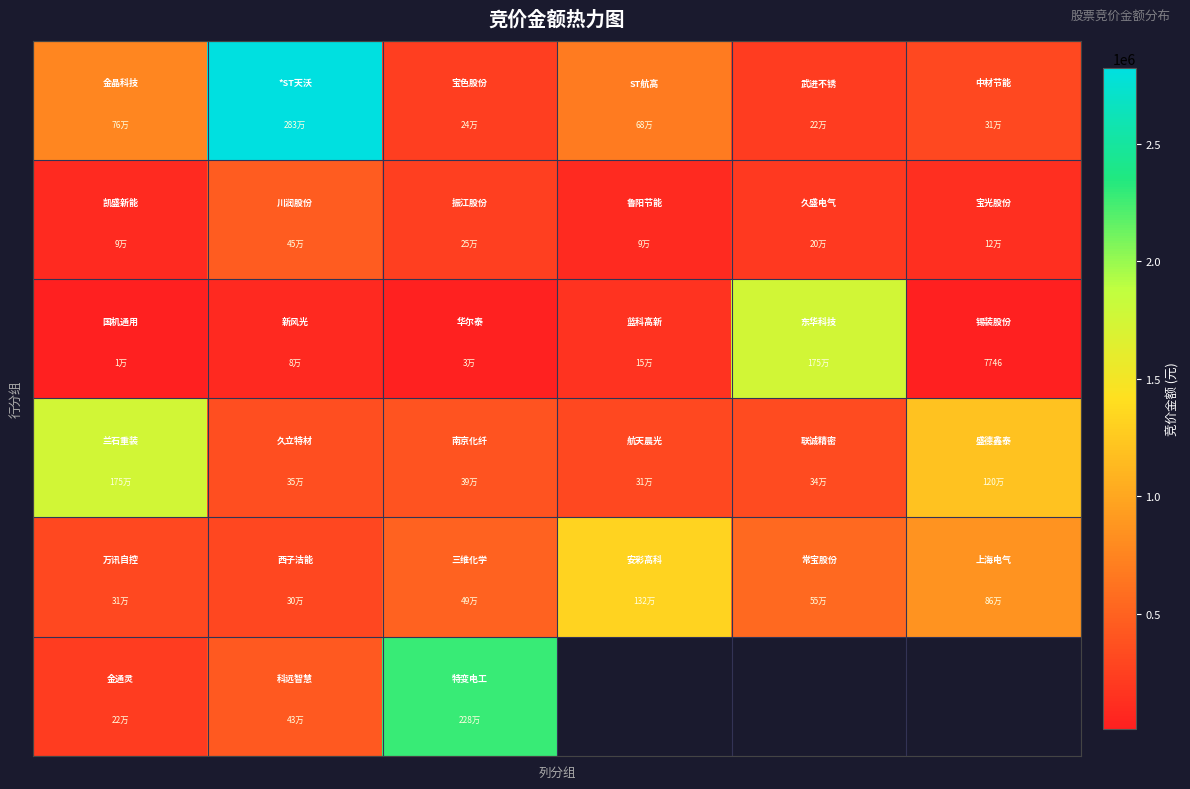

At which category does the chart reach its minimum across all series?

5